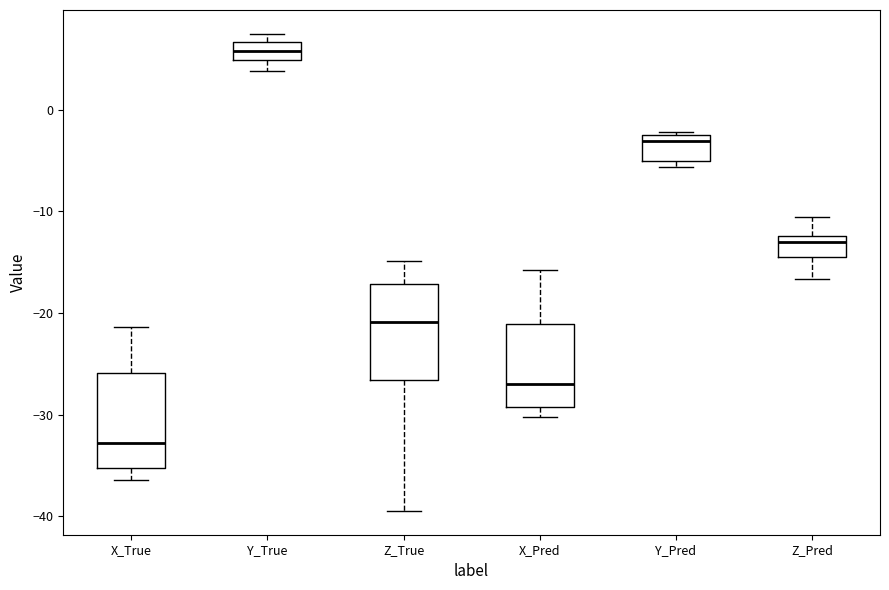

Reading left to right, transcribe this box plot: for each box, give where its median line is, the range the box spans, and where its two whiskers end, as read against the y-axis. The values are not printed on the chart, so give them approximately, as read against the axis.

X_True: median -33, box -35 to -26, whiskers -36 to -21
Y_True: median 6, box 5 to 7, whiskers 4 to 7 (just above the box's upper edge)
Z_True: median -21, box -27 to -17, whiskers -39 to -15
X_Pred: median -27, box -29 to -21, whiskers -30 to -16
Y_Pred: median -3, box -5 to -2, whiskers -6 to -2
Z_Pred: median -13, box -14 to -12, whiskers -17 to -11